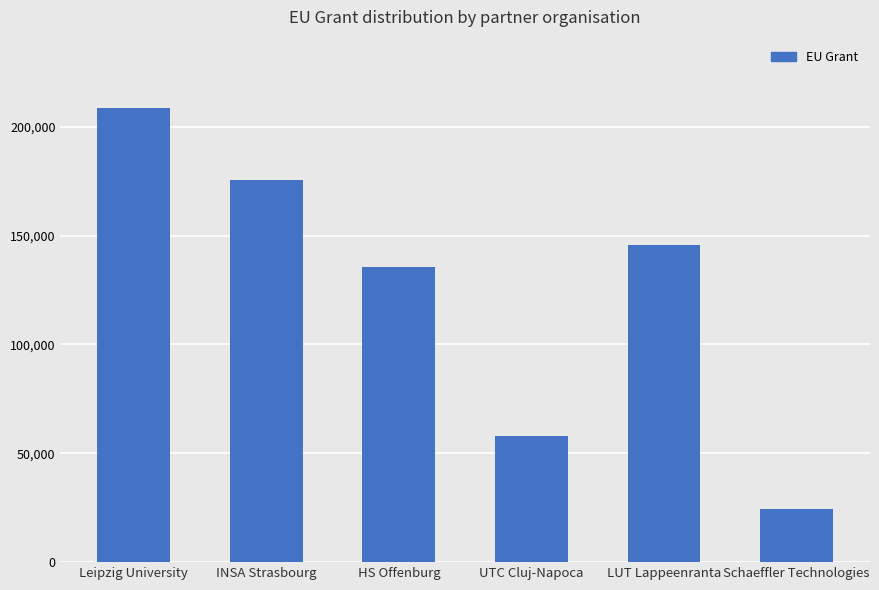

Count the number of data series in this chart.

1